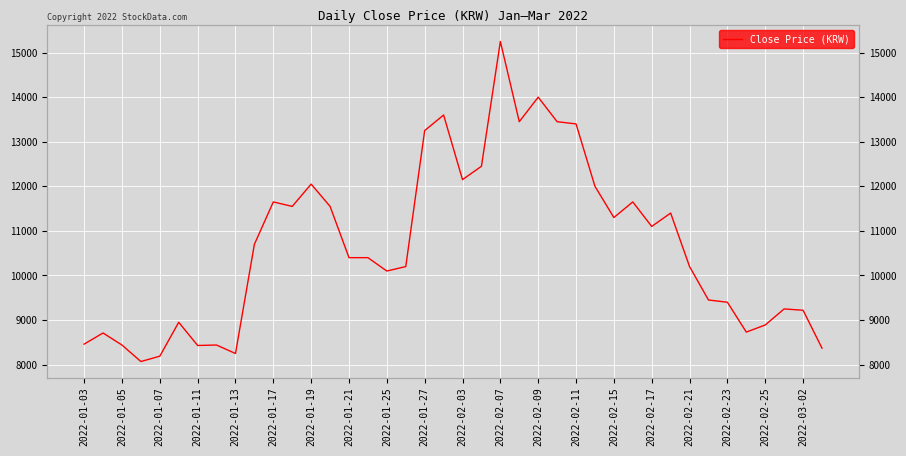

Is this an area chart (filled region under the line)?

No